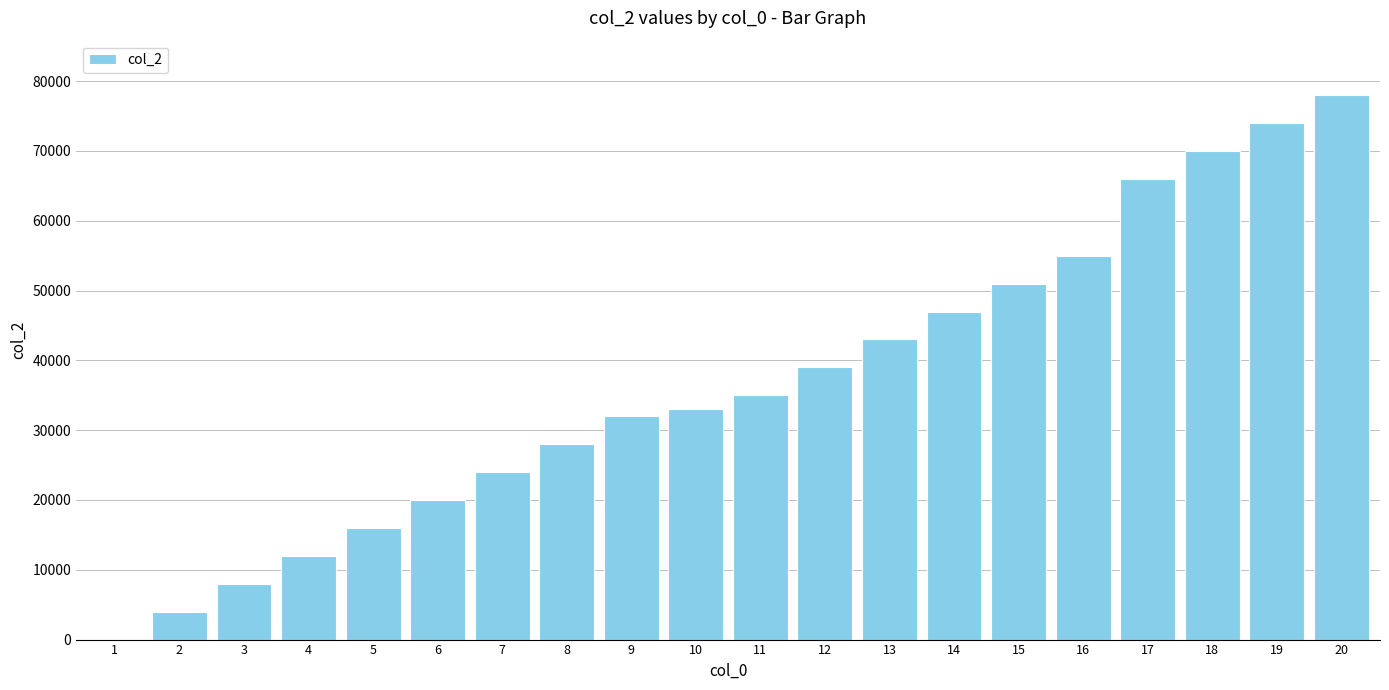

Are the bars horizontal?

No